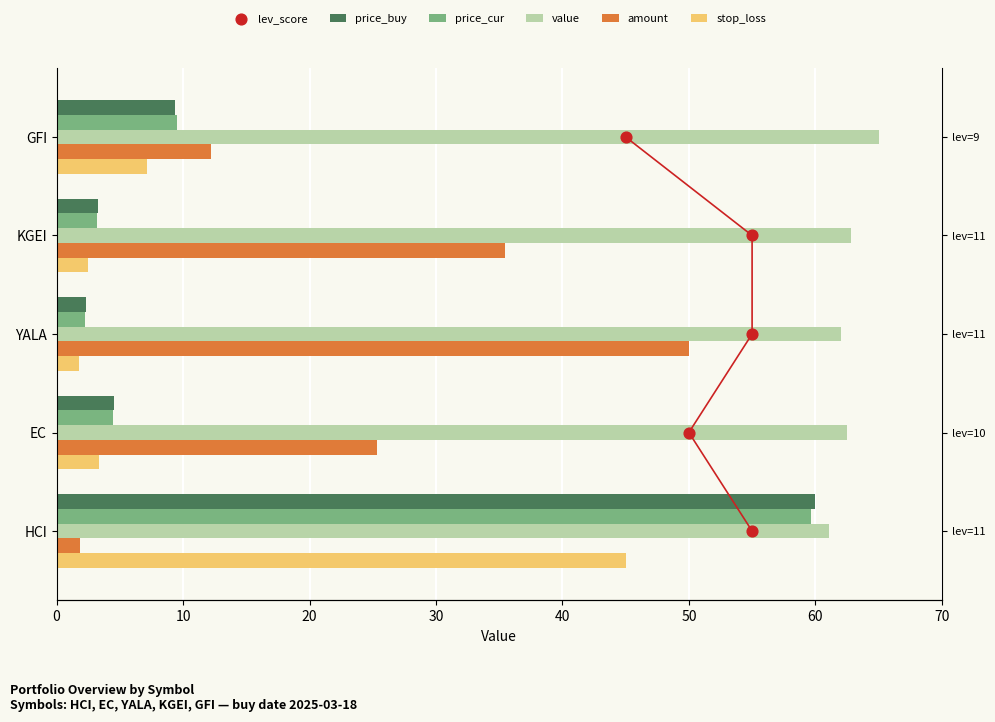

What are all the series names shown in the legend?

price_buy, price_cur, value, amount, stop_loss, lev_score